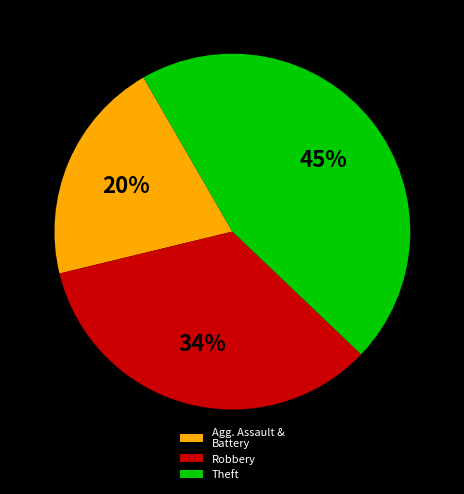

What is the ratio of the value at Agg. Assault & Battery to the value at Robbery?

0.6